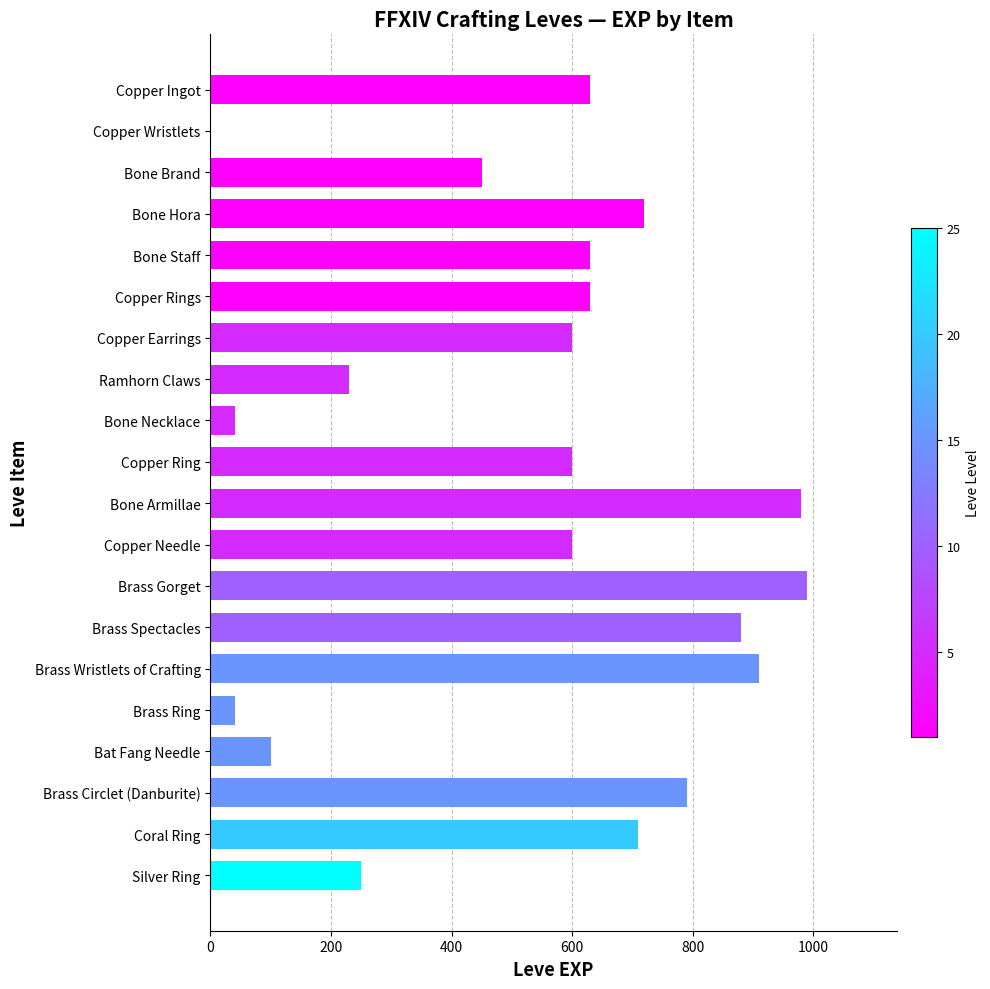

Reading top to bottom, transcribe all the data shown in this chart.

Copper Ingot=630	Copper Wristlets=1	Bone Brand=450	Bone Hora=720	Bone Staff=630	Copper Rings=630	Copper Earrings=600	Ramhorn Claws=230	Bone Necklace=40	Copper Ring=600	Bone Armillae=980	Copper Needle=600	Brass Gorget=990	Brass Spectacles=880	Brass Wristlets of Crafting=910	Brass Ring=40	Bat Fang Needle=100	Brass Circlet (Danburite)=790	Coral Ring=710	Silver Ring=250